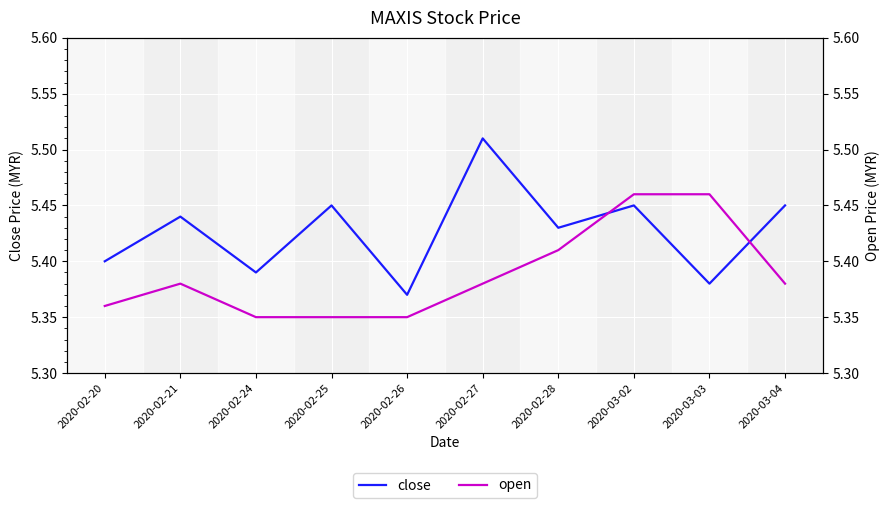

What is the total value across all series at 2020-02-20?

10.8